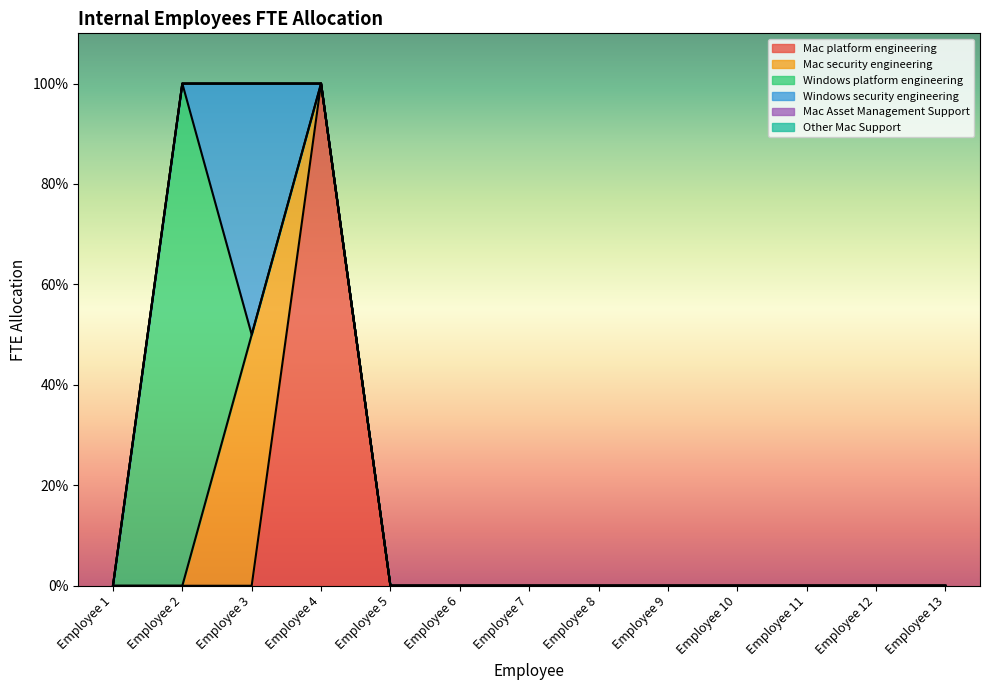

After their last crossing, which series has the higher values: Windows platform engineering or Windows security engineering?

Windows security engineering